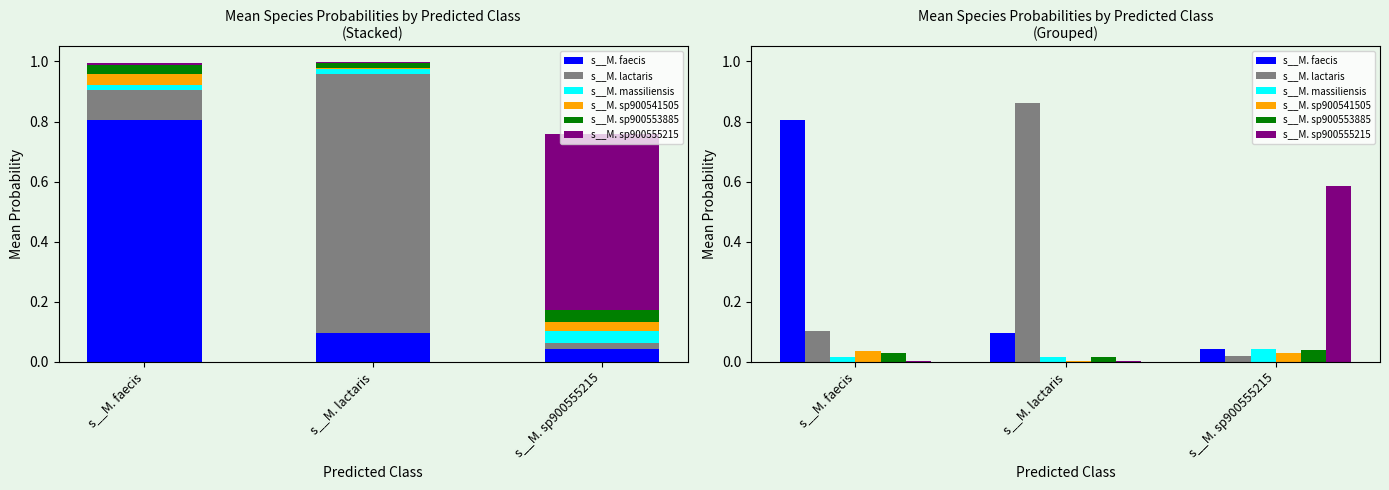

At which label is s__M. sp900555215 closest to 0?

s__M. lactaris